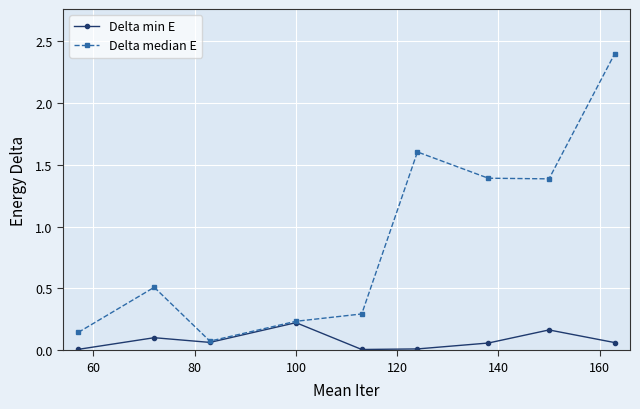

Which series has the widest spread of values?

Delta median E